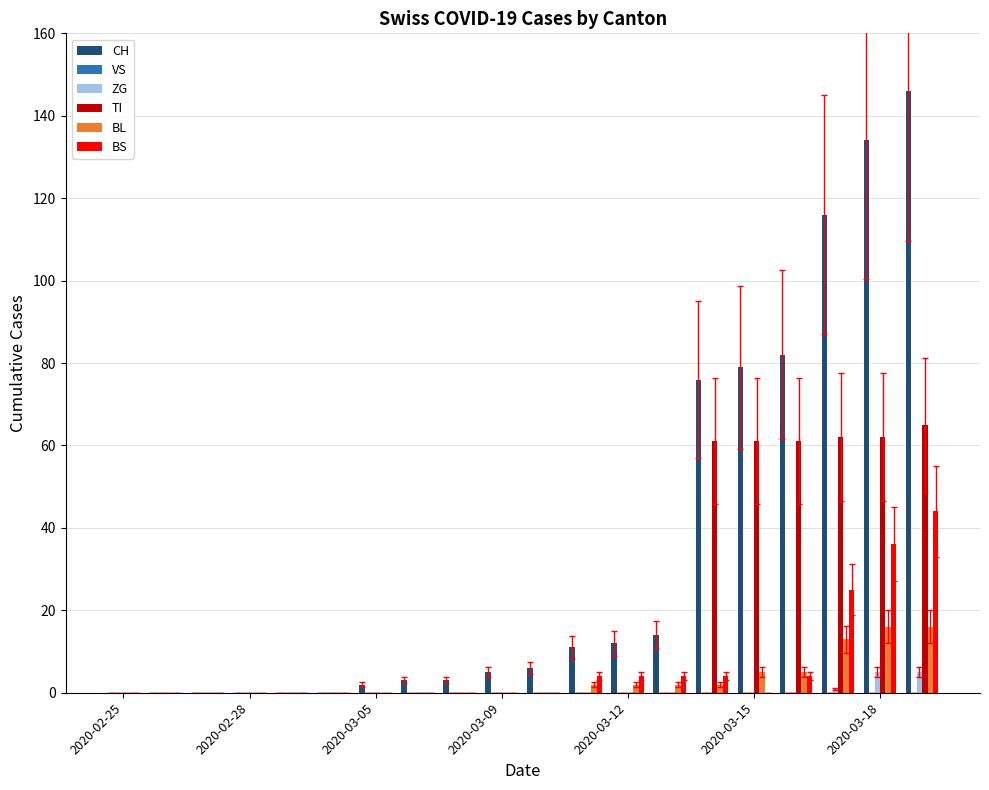

Which series has the largest total across all categories?

CH